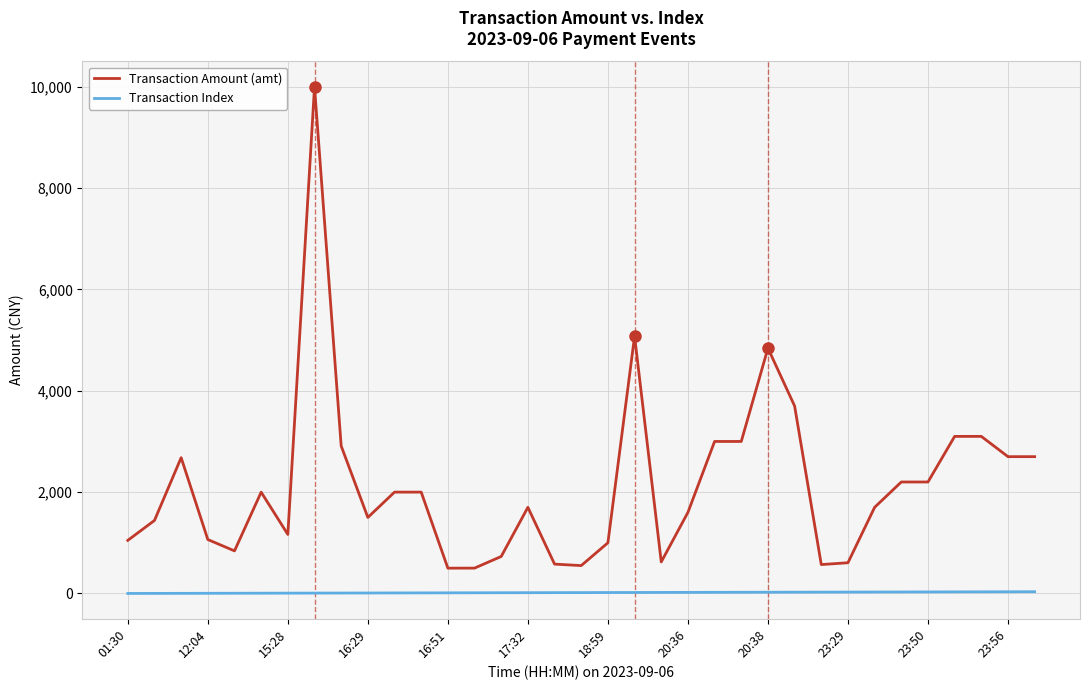

What is the greatest value displayed?

10000.0